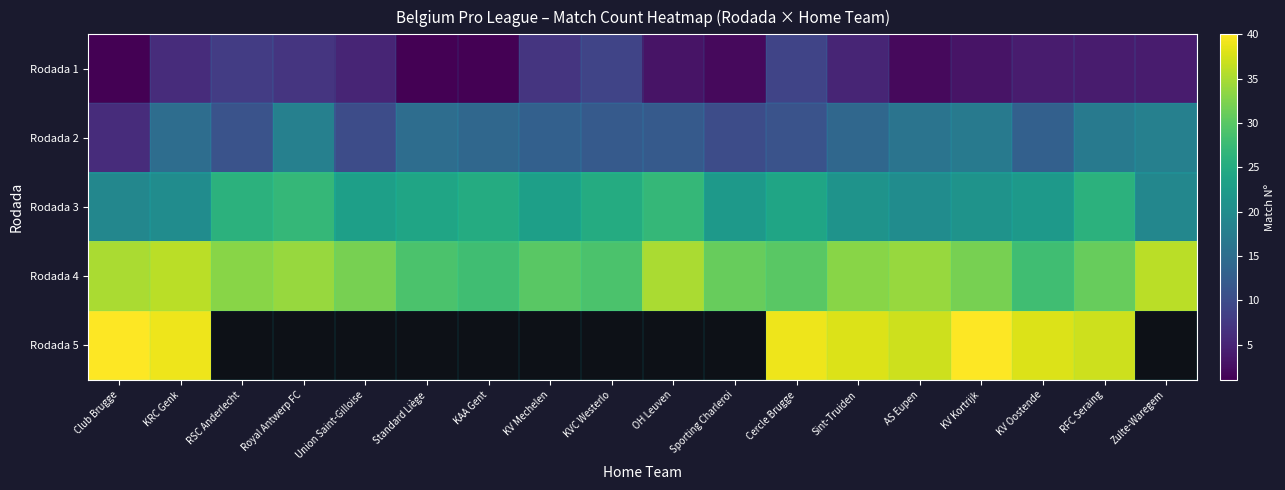

Rank the series by their average value, from lowest to highest.

Rodada 1, Rodada 2, Rodada 3, Rodada 4, Rodada 5